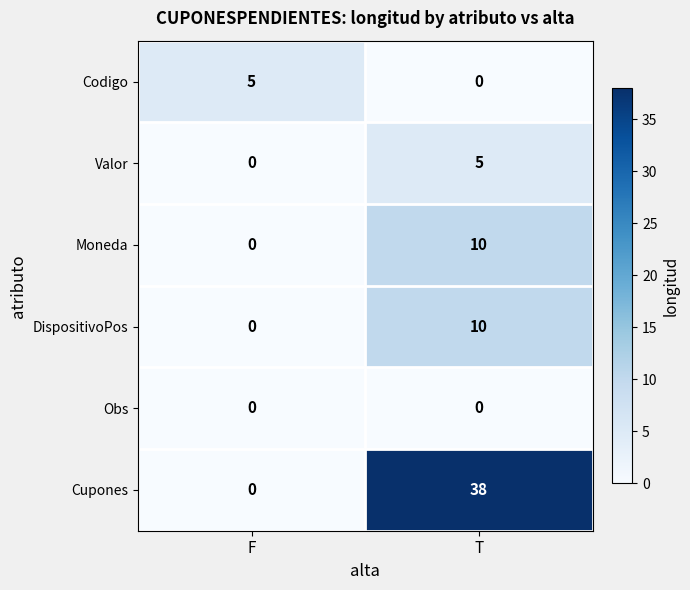

Reading left to right, list all the values displayed in this chart.

Codigo: F=5	T=0
Valor: F=0	T=5
Moneda: F=0	T=10
DispositivoPos: F=0	T=10
Obs: F=0	T=0
Cupones: F=0	T=38